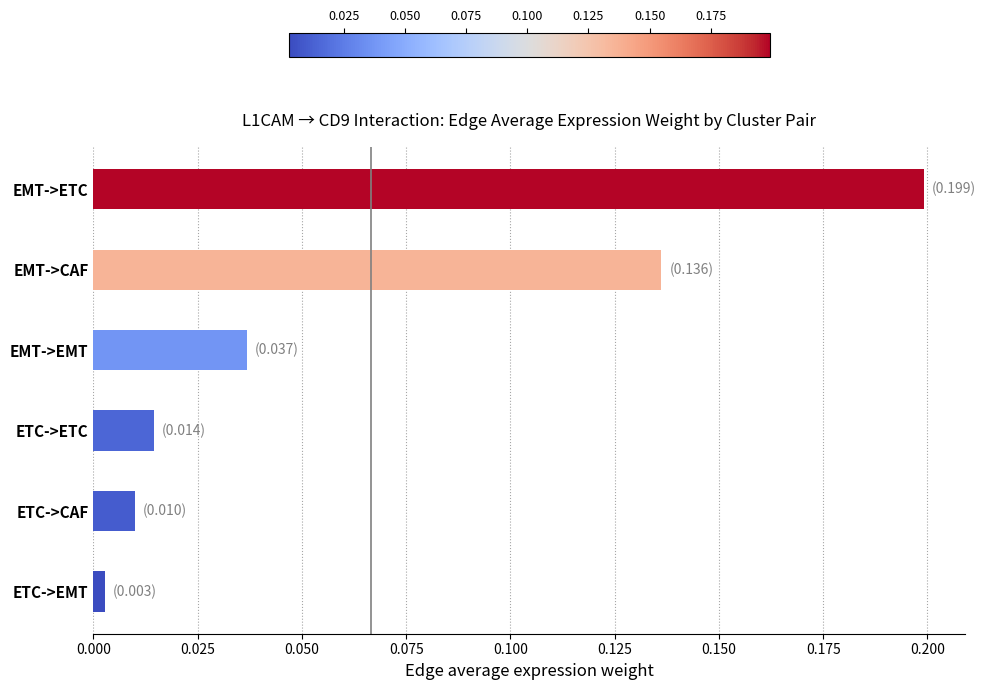

Rank the categories by value from lowest to highest.

ETC->EMT, ETC->CAF, ETC->ETC, EMT->EMT, EMT->CAF, EMT->ETC